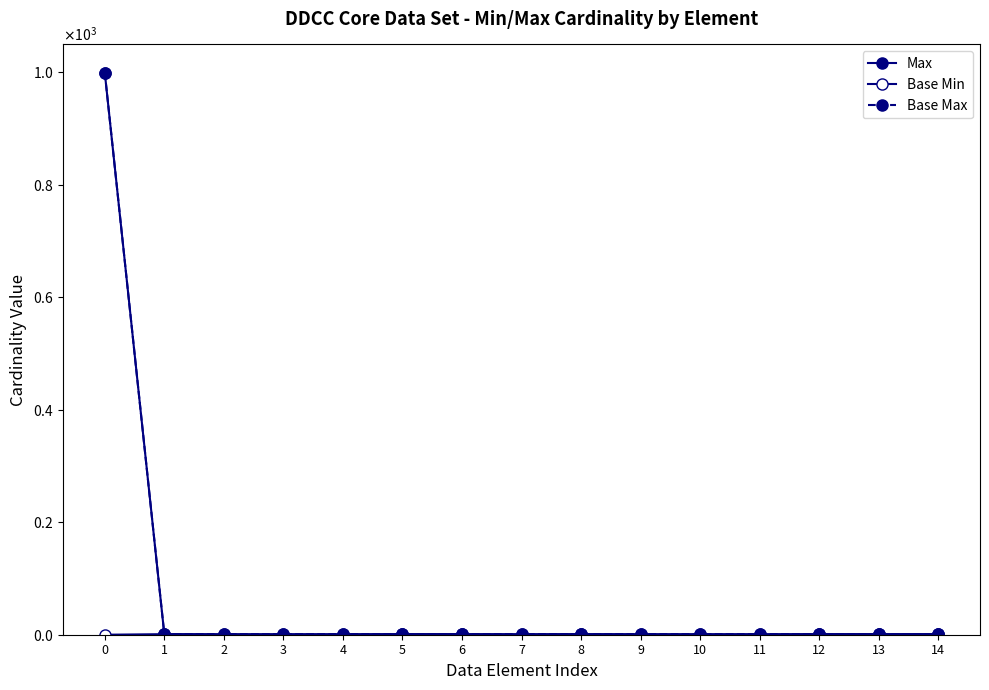

True or false: Base Max has more than 1 points higher than both neighbors.

False